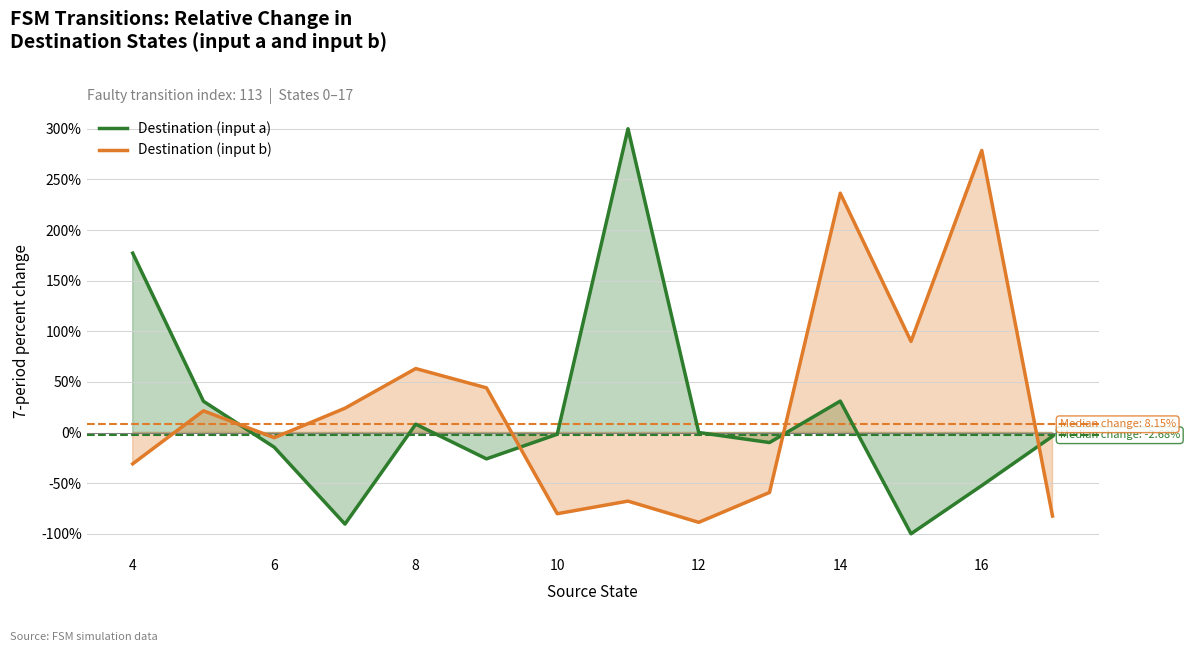

How many data points in Destination (input b) are less than 21?

7